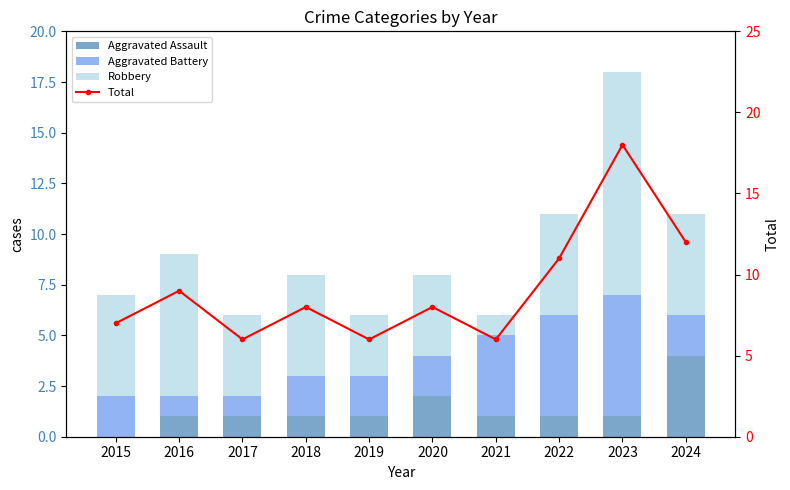

What is the approximate value of Total at 2023, to the nearest 10?

20